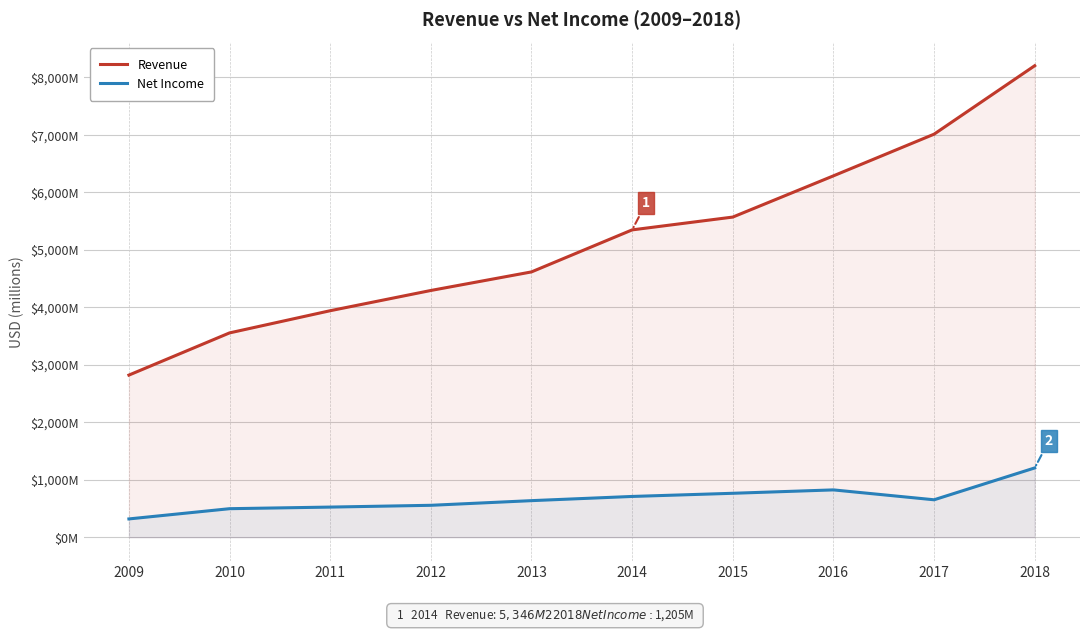

What is the minimum value shown in the chart?

318